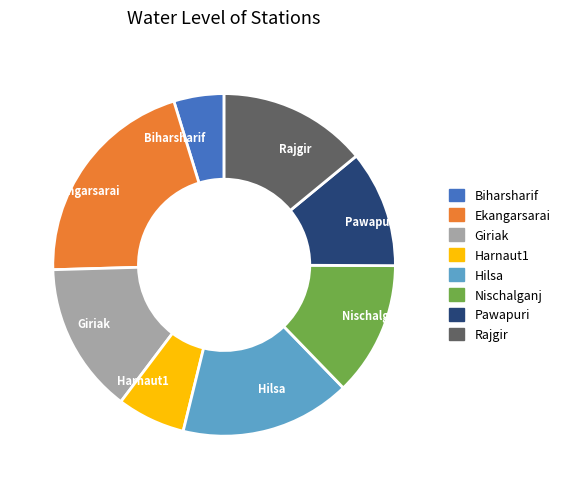

Which slice is the largest?

Ekangarsarai